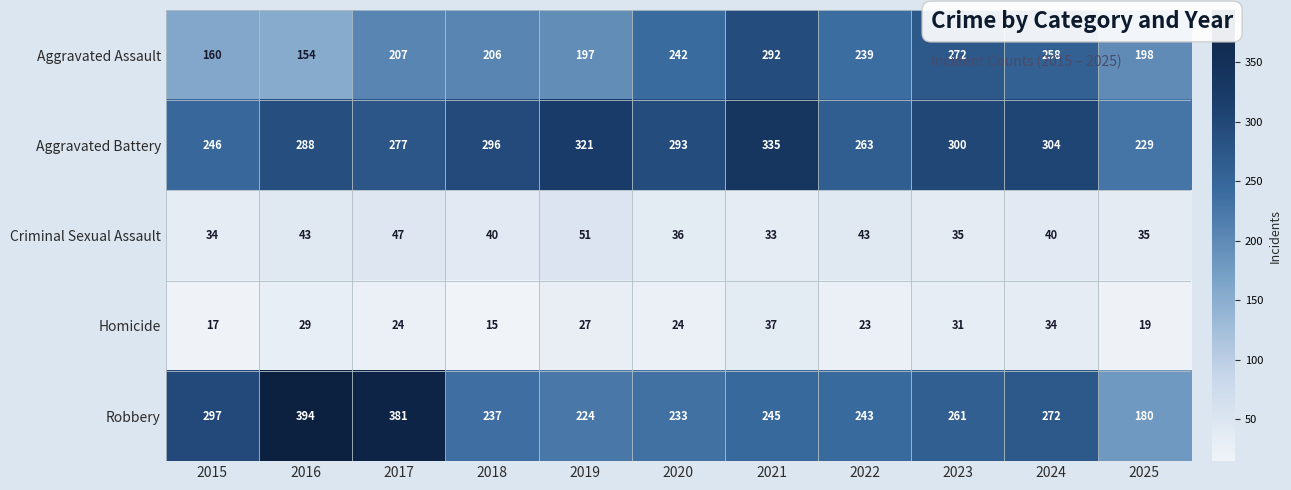

What is the sum of the Homicide values at 2022 and 2019?

50